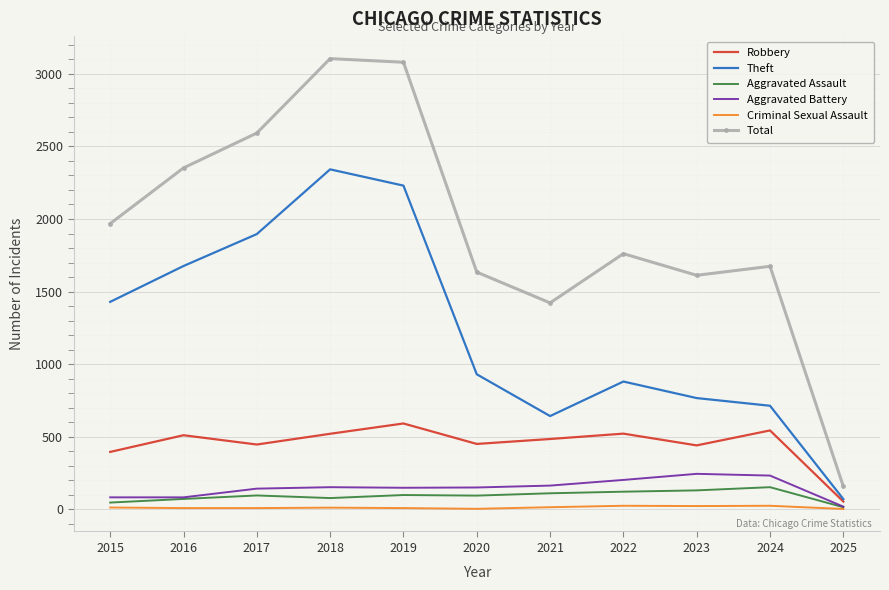

What are all the series names shown in the legend?

Robbery, Theft, Aggravated Assault, Aggravated Battery, Criminal Sexual Assault, Total